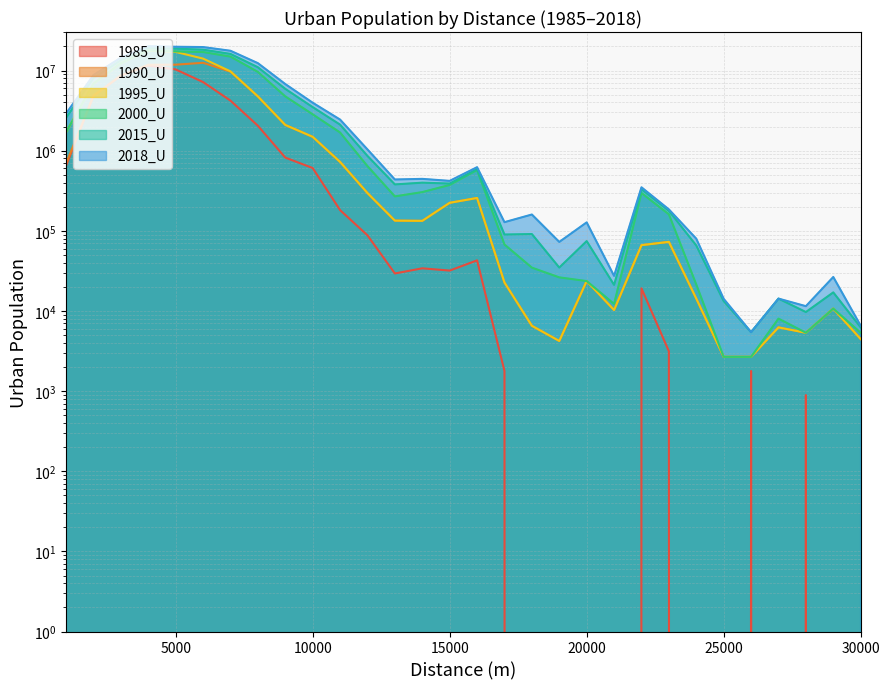

What is the value of the 2000_U point at the 8th from the left?

9617709